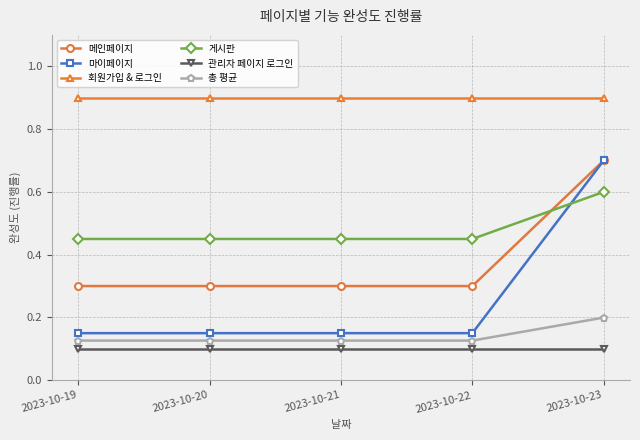

The 회원가입 & 로그인 series shows 0.9 at 2023-10-19. True or false?

True